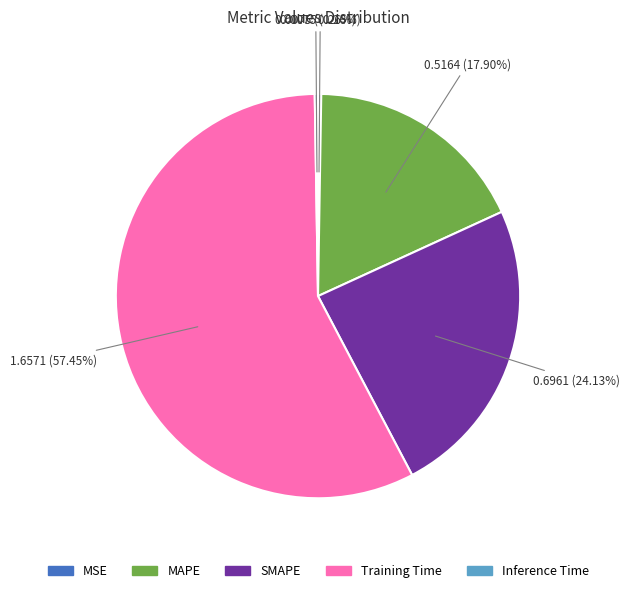

Between MAPE and SMAPE, which is larger?

SMAPE